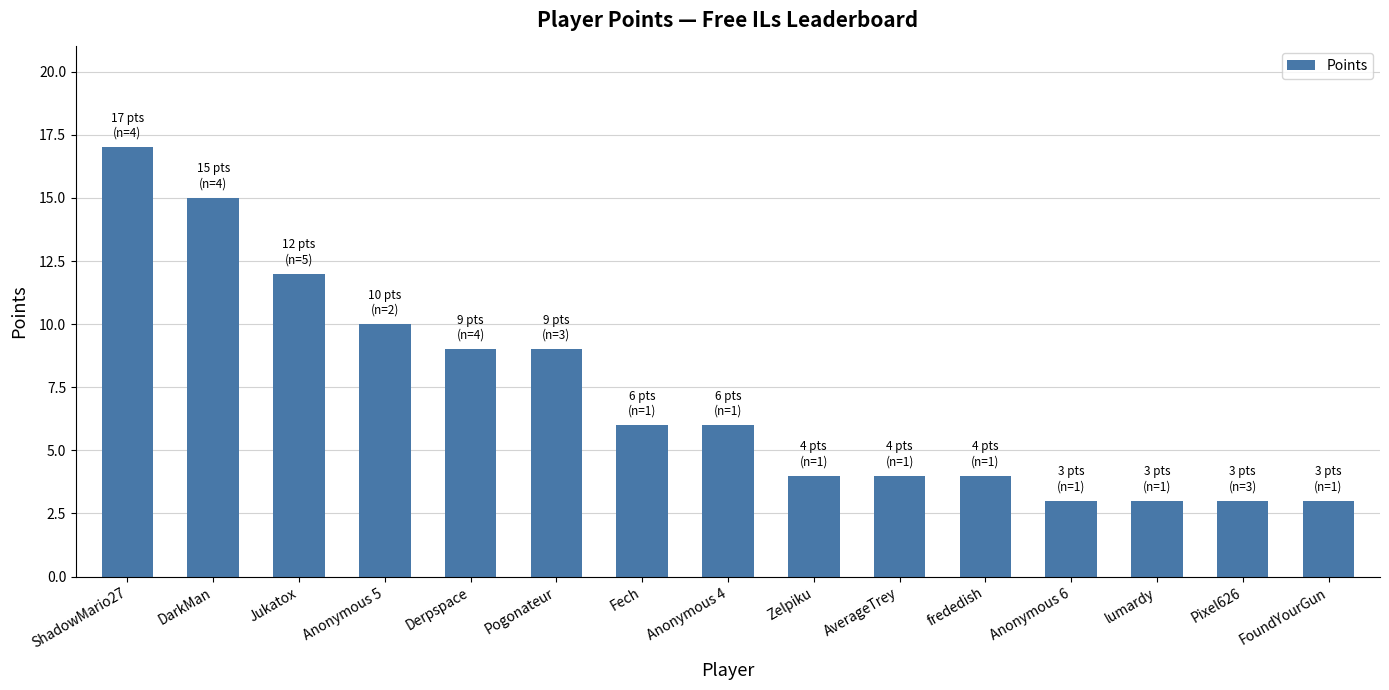

How many categories are shown in the chart?

15